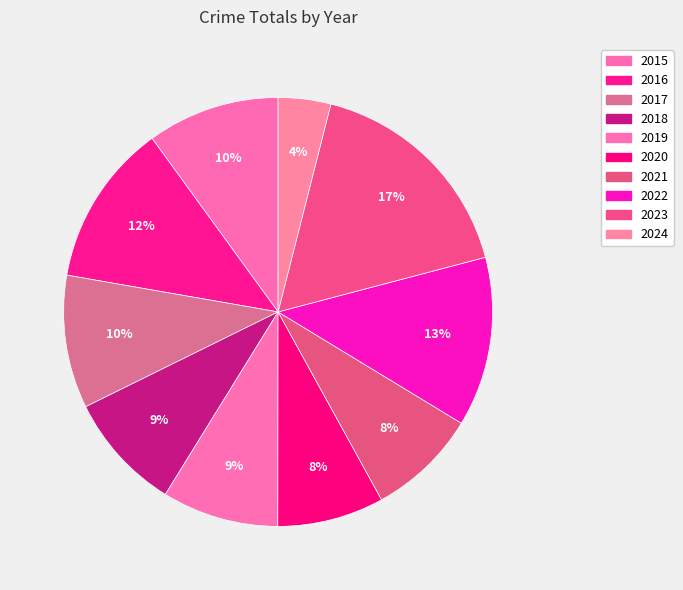

Which has a higher value, 2017 or 2019?

2017